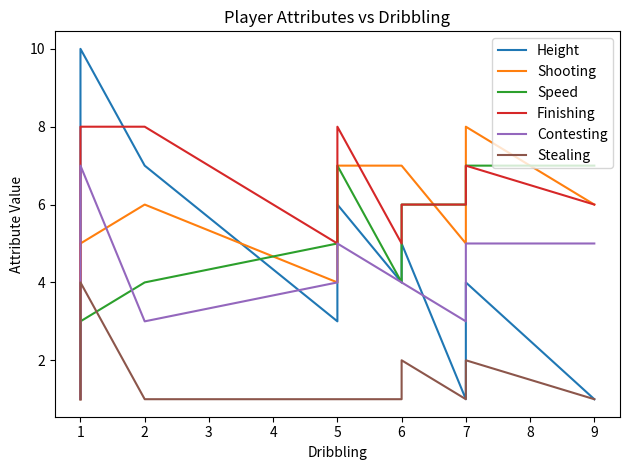

The Contesting series shows 1 at 1. True or false?

False